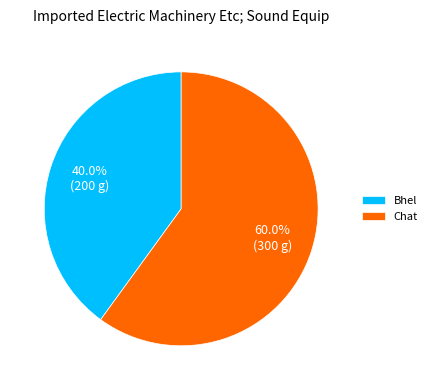

To the nearest percent, what percentage of the pie is Chat?

60%